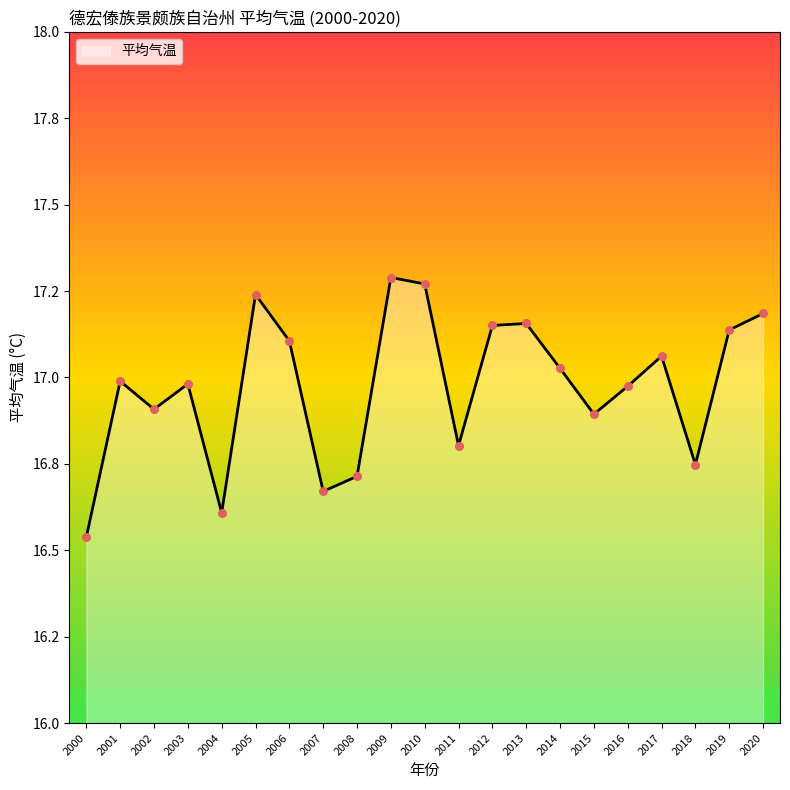

Approximately how many times larger is the value at 2014 compared to 2017?

1.0